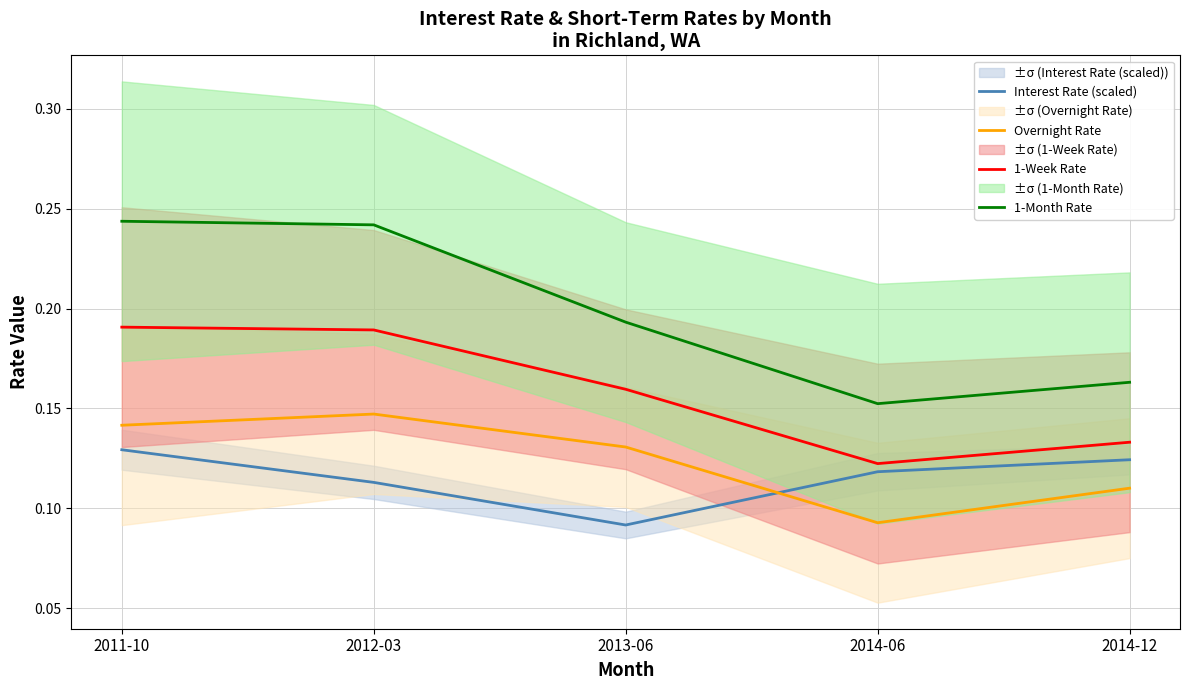

Which category has the highest value in the 1-Month Rate series?

2011-10